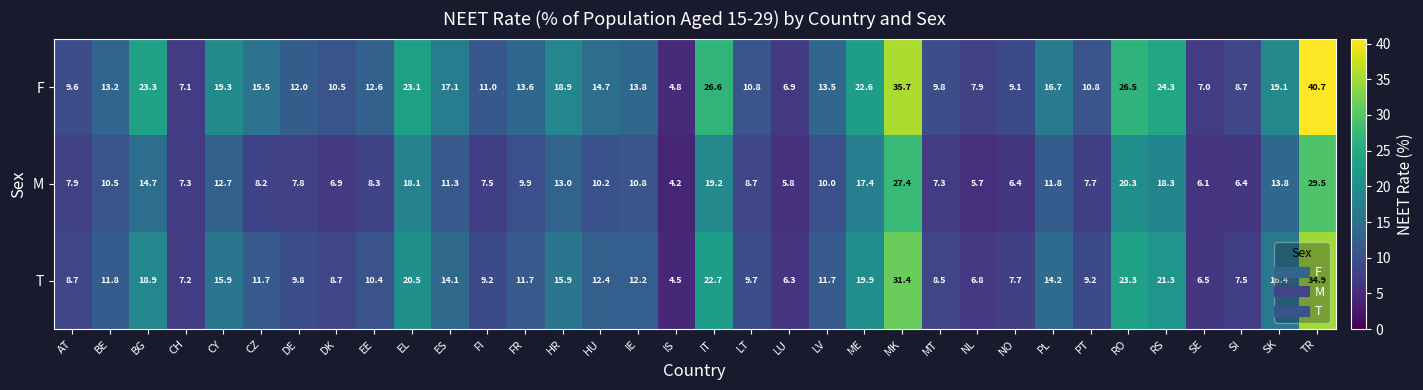

List the series in order of their peak value, lowest first.

M, T, F